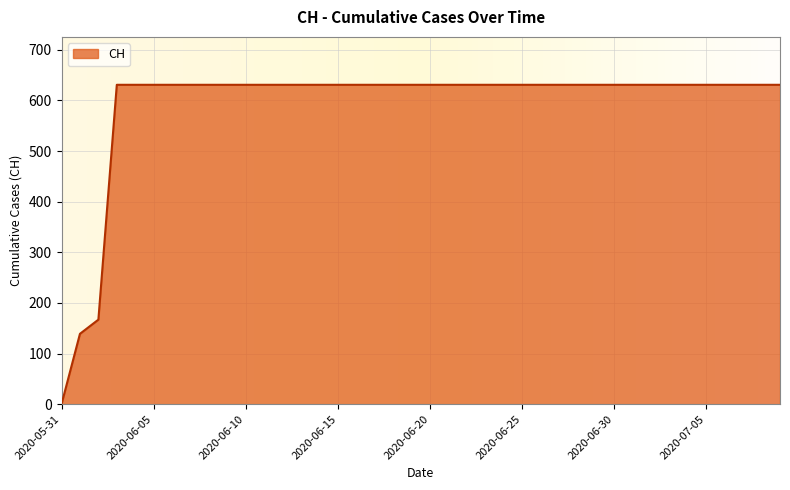

What is the greatest value displayed?

631